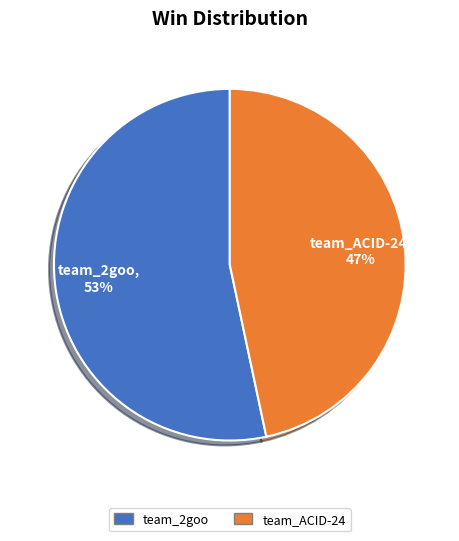

The team_ACID-24 slice represents 59% of the pie. True or false?

False